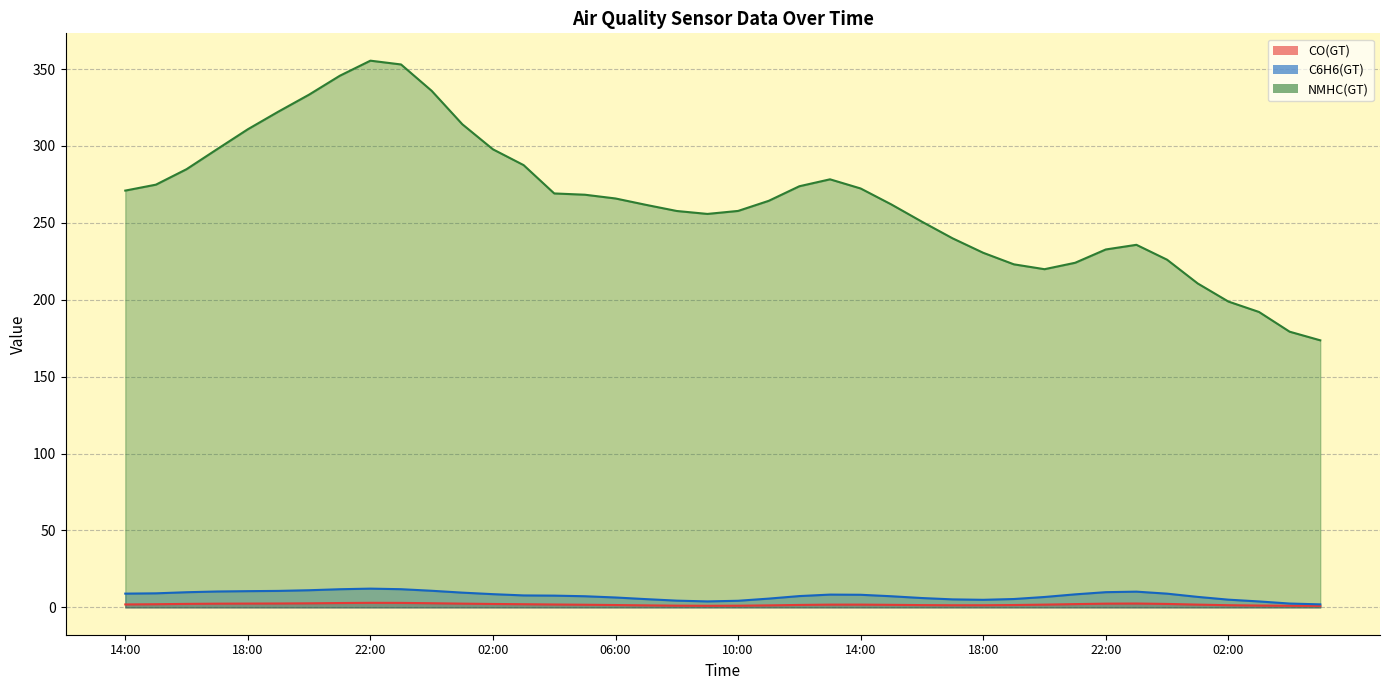

What value does the NMHC(GT) series have at 17:00?

240.0